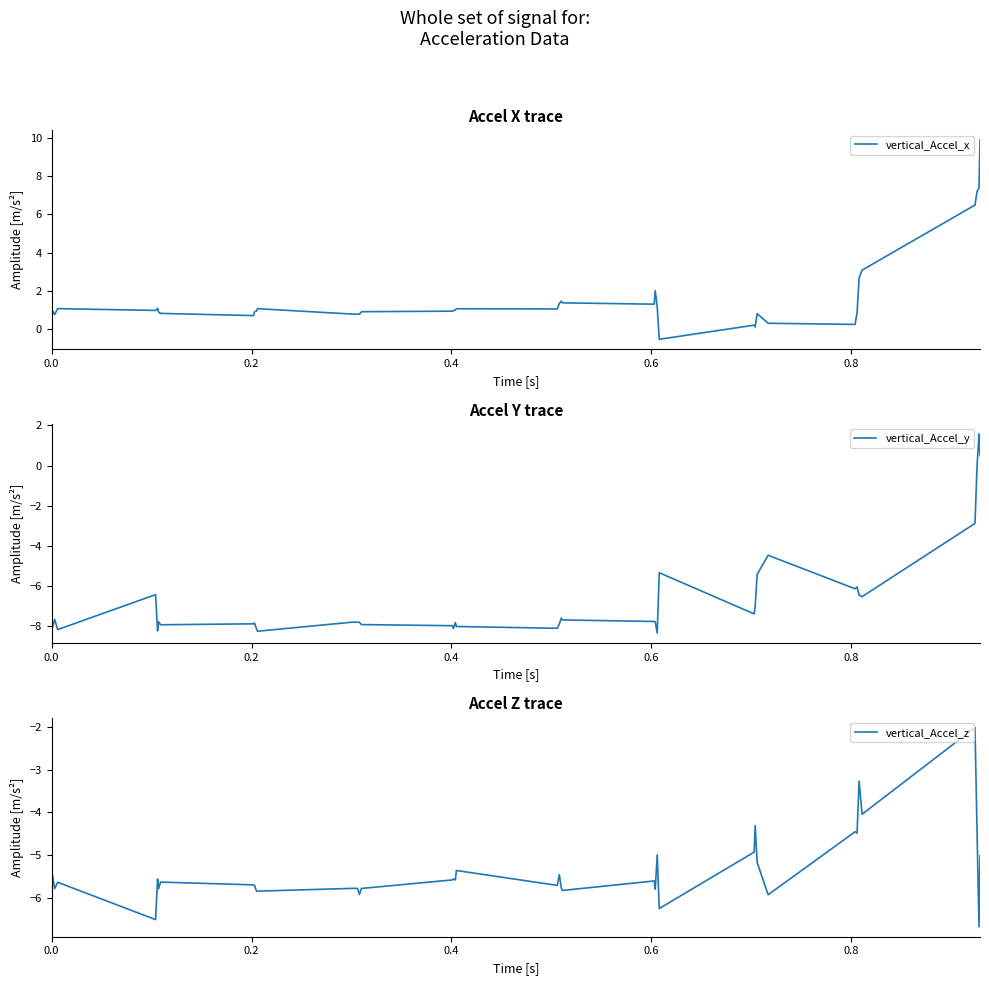

True or false: vertical_Accel_y and vertical_Accel_x intersect in this chart.

False